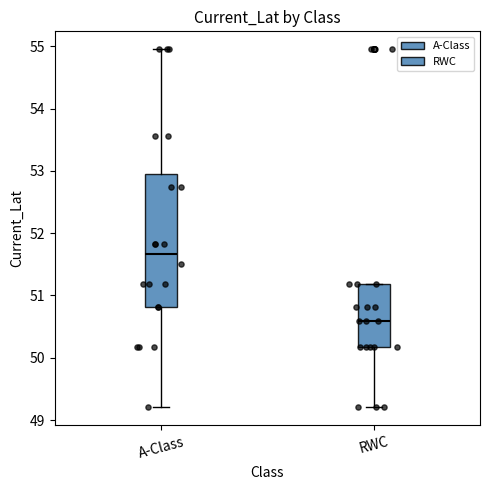

Which box is the tallest, from its lower edge to its upper edge?

A-Class